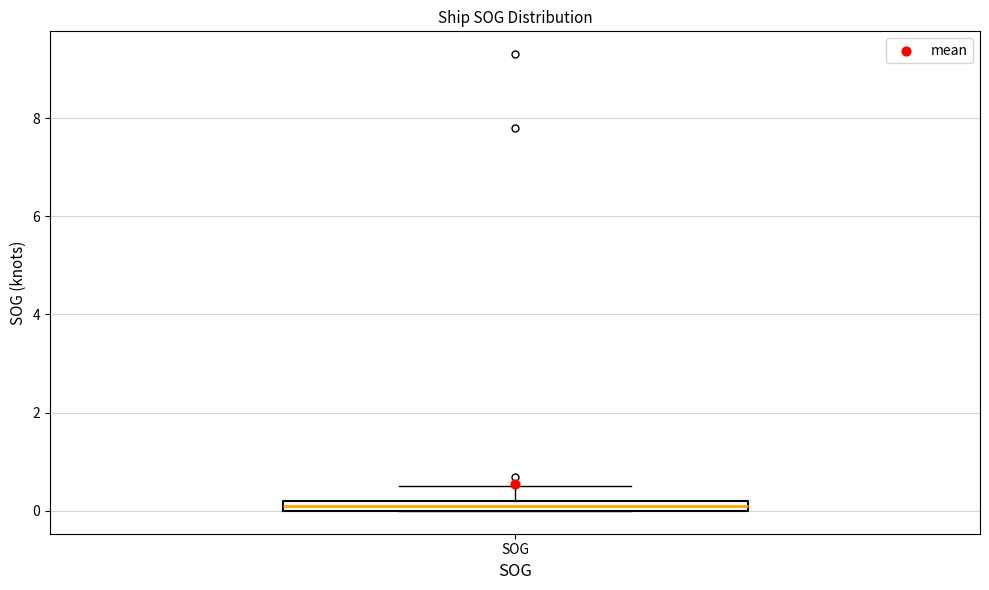

Where is the lower edge of the box for SOG on the y-axis? The values are not printed on the chart, so give them approximately, as read against the axis.

0.0